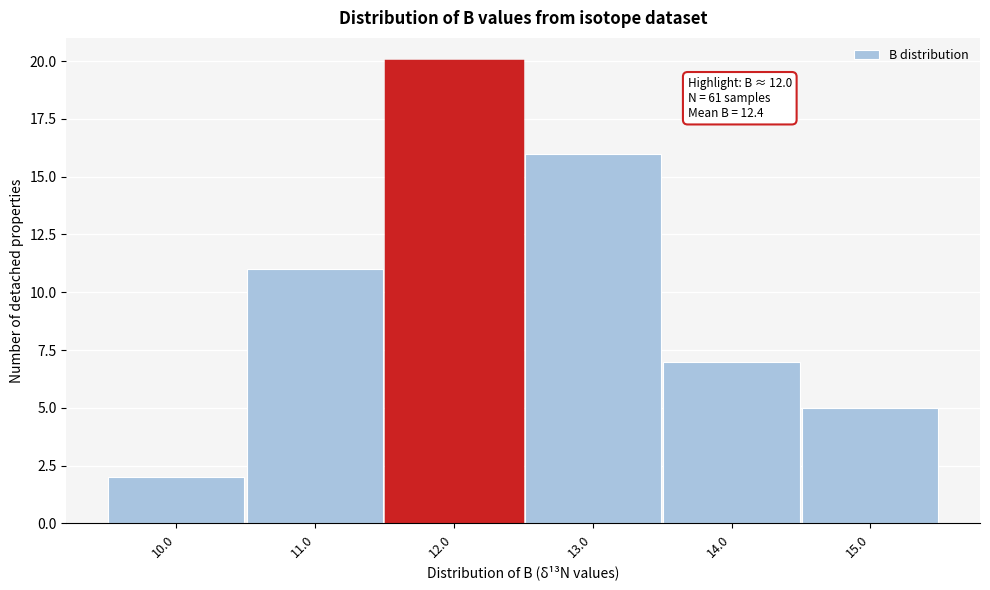

Which range on the x-axis has the tallest bar?

11.5 to 12.5